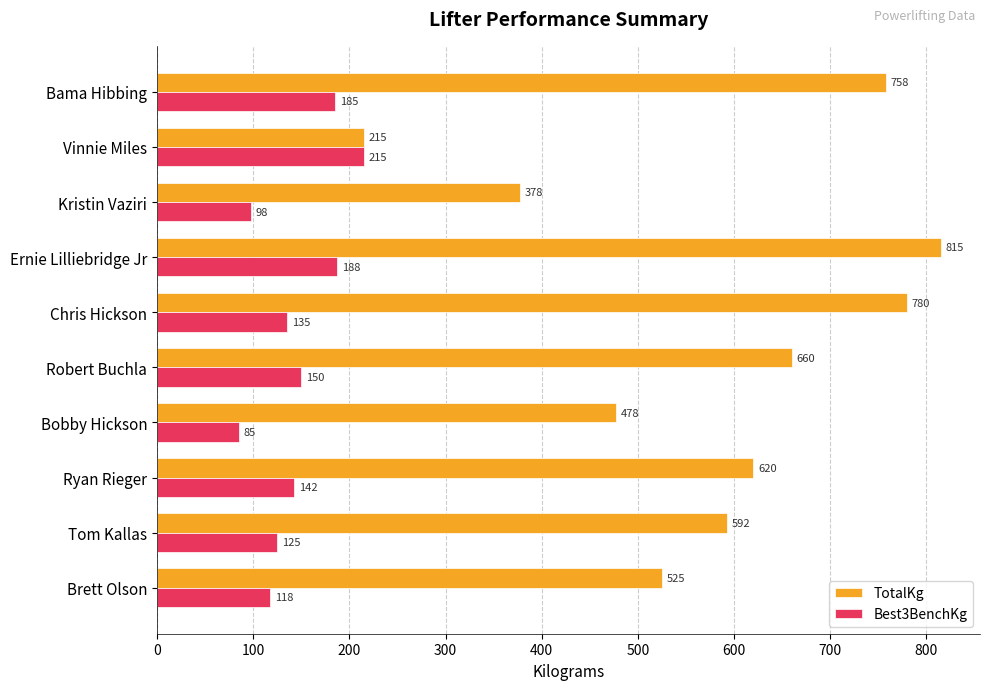

At which label is TotalKg closest to 515?

Brett Olson